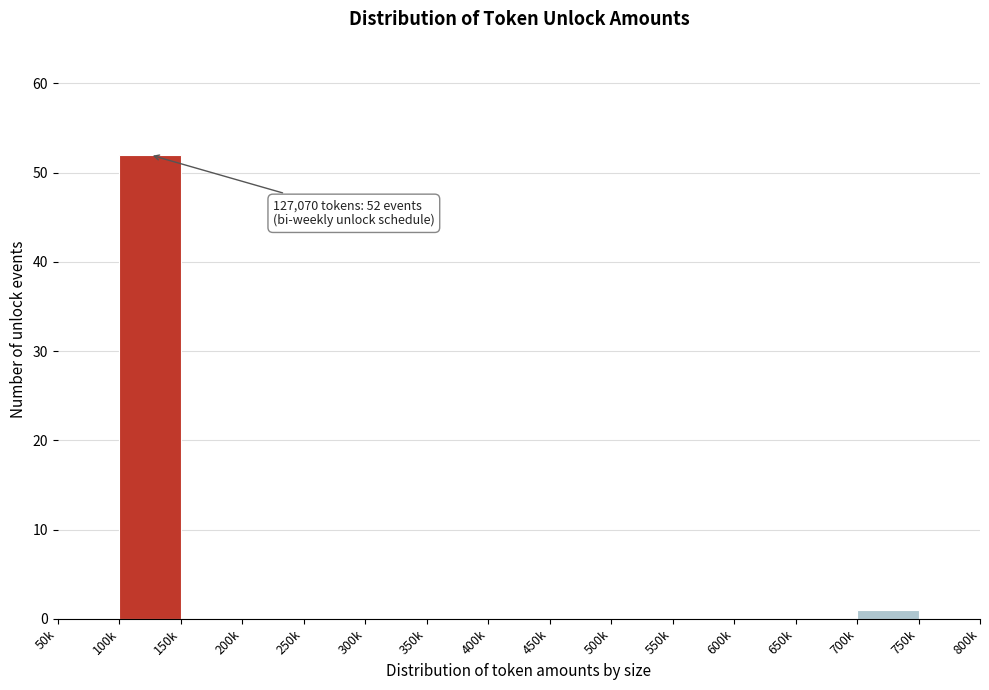

Reading right to left, what are all the values shown in this chart?

750k=0	700k=1	650k=0	600k=0	550k=0	500k=0	450k=0	400k=0	350k=0	300k=0	250k=0	200k=0	150k=0	100k=52	50k=0